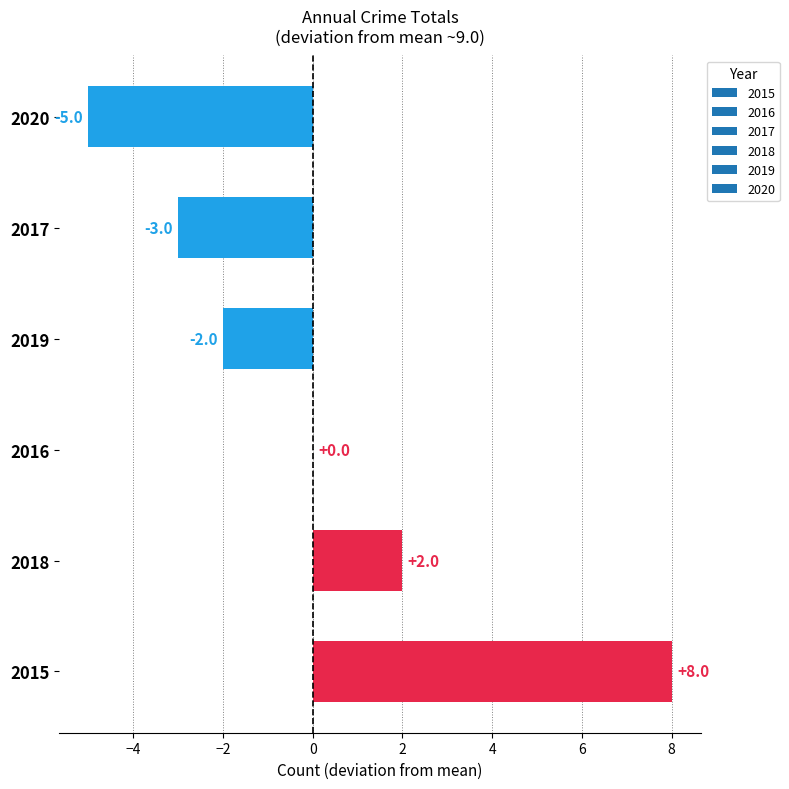

Reading top to bottom, list all the values displayed in this chart.

2020=-5	2017=-3	2019=-2	2016=0	2018=2	2015=8